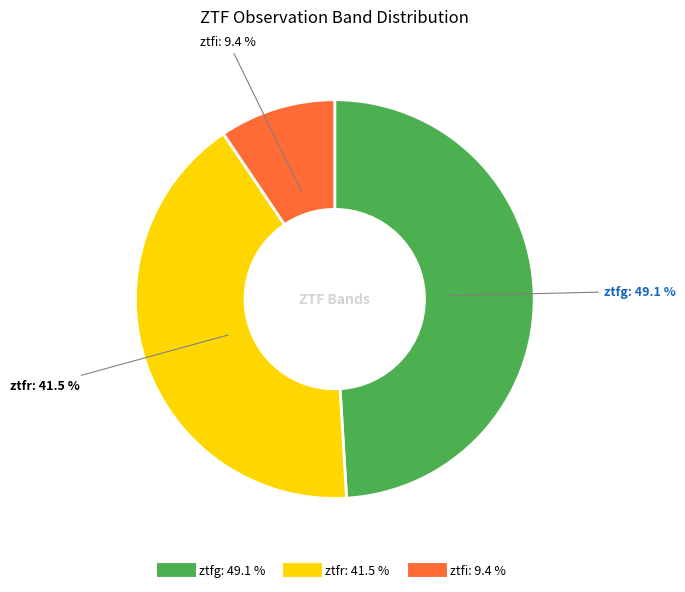

Which has a higher value, ztfr or ztfg?

ztfg